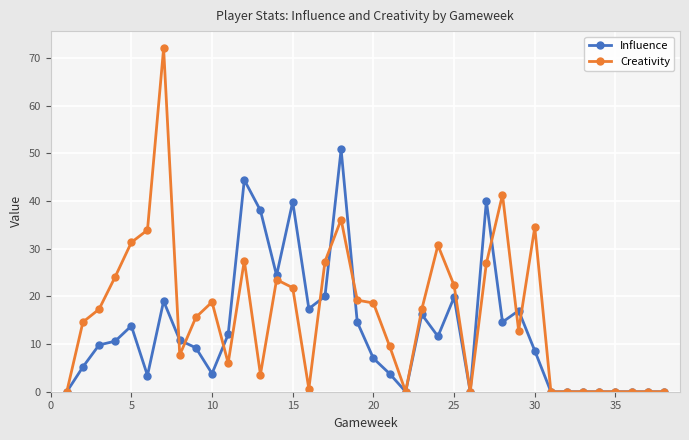

True or false: Influence has more than 1 interior local peaks.

True